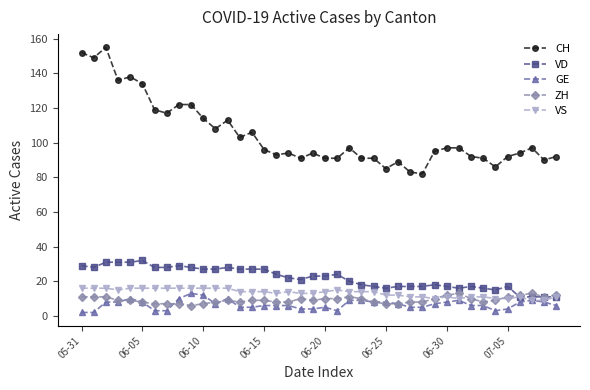

True or false: VD and CH cross at least once.

False